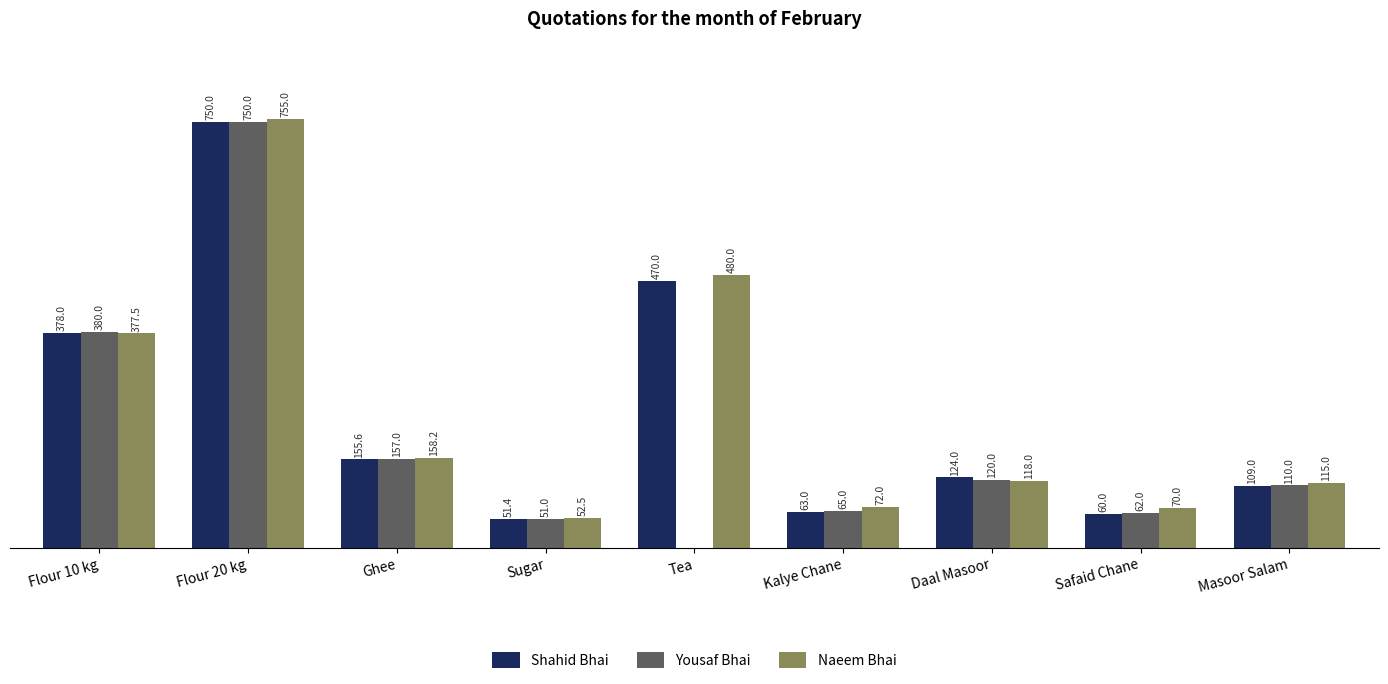

At which category does the chart reach its peak across all series?

Flour 20 kg